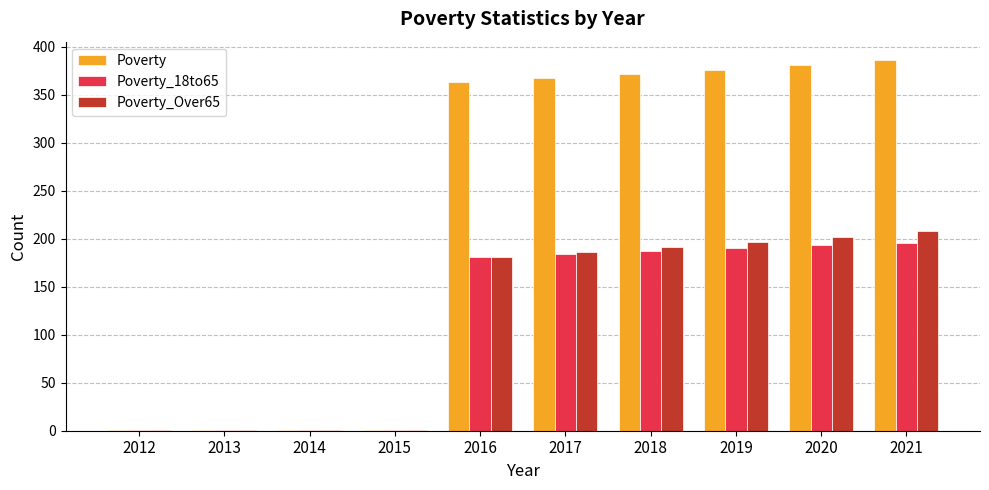

Is it true that Poverty_Over65 equals 50 at 2016?

False